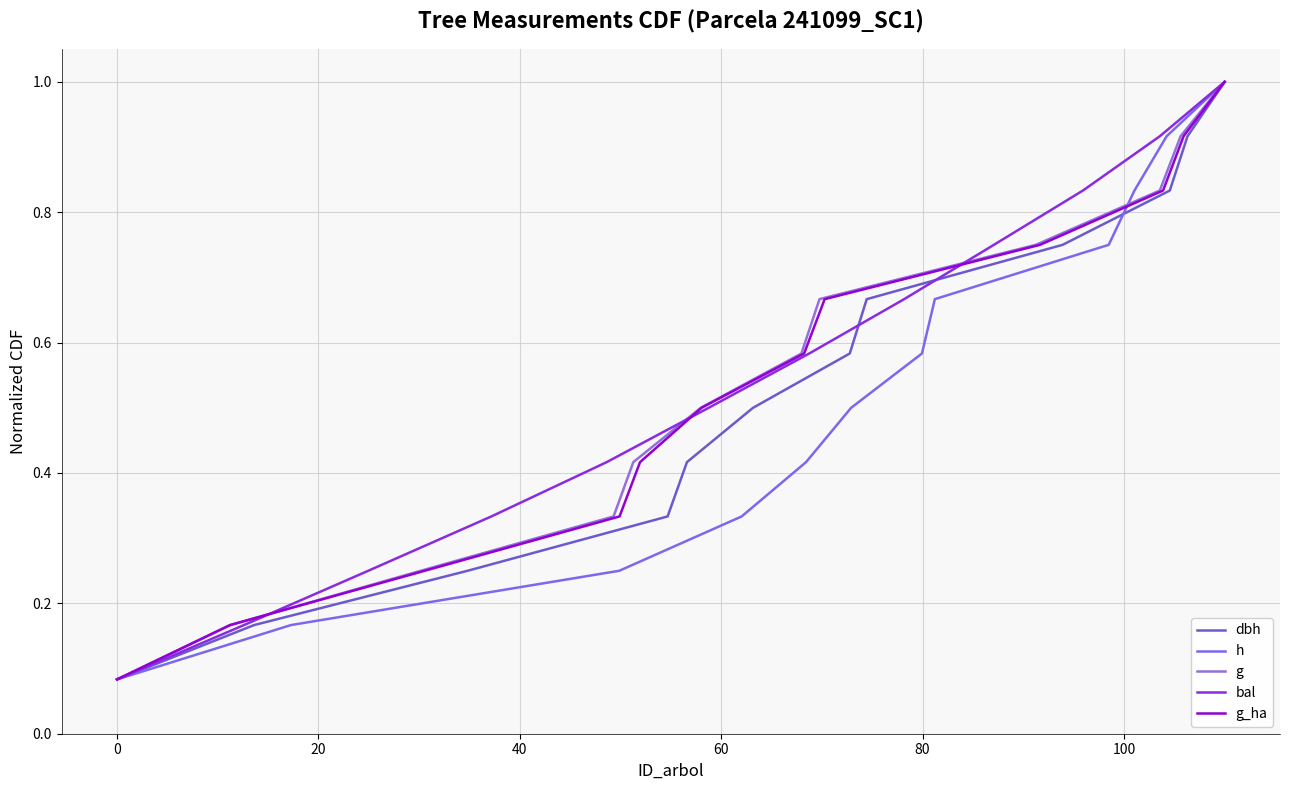

What is the maximum value for dbh?

1.0